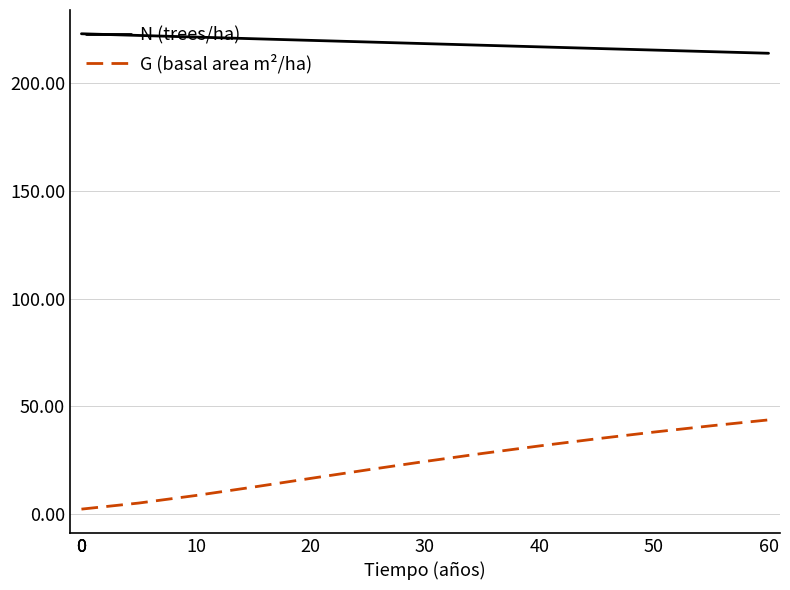

What is the average value of the N (trees/ha) series?

219.3